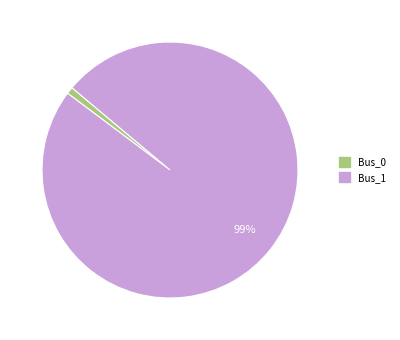

Is the sum of Bus_1 and Bus_0 greater than half?

Yes